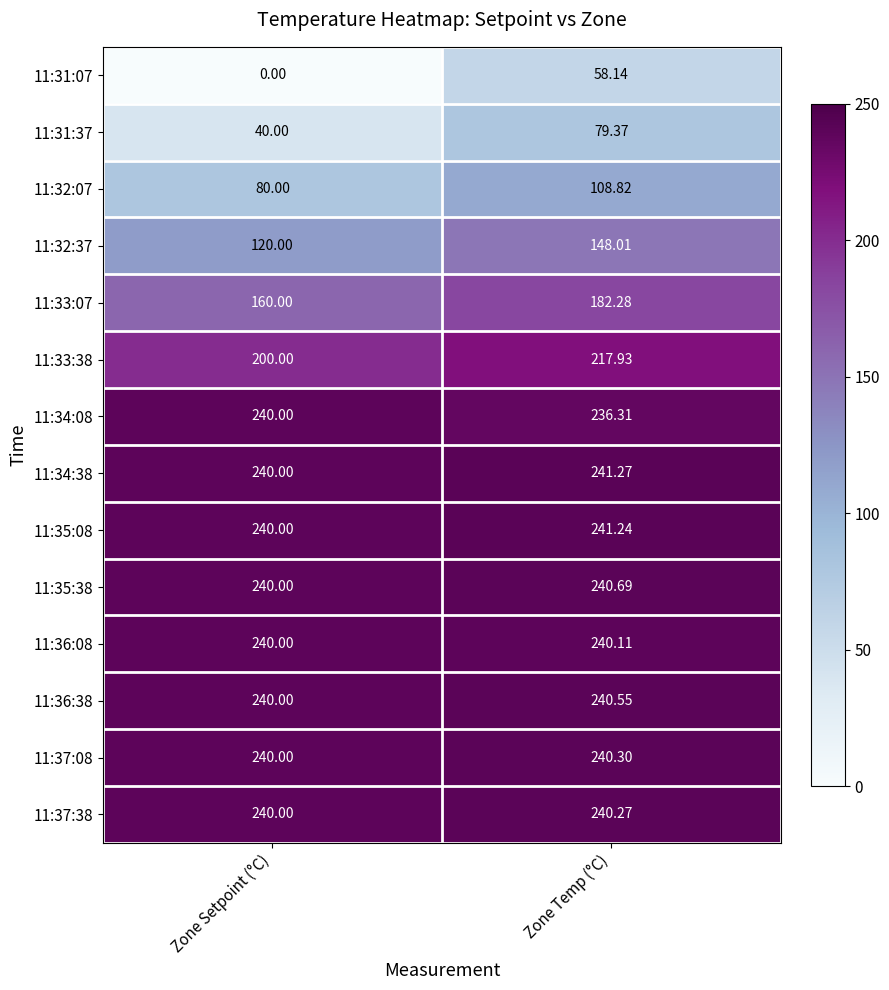

Rank the series at Zone Temp (°C) from highest to lowest value.

11:34:38, 11:35:08, 11:35:38, 11:36:38, 11:37:08, 11:37:38, 11:36:08, 11:34:08, 11:33:38, 11:33:07, 11:32:37, 11:32:07, 11:31:37, 11:31:07